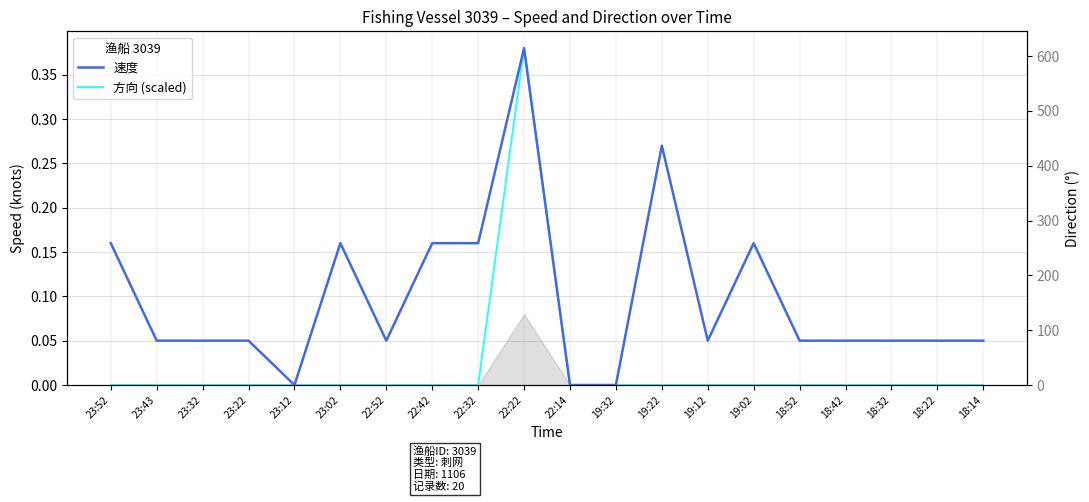

True or false: 方向 (scaled) and 速度 intersect in this chart.

False